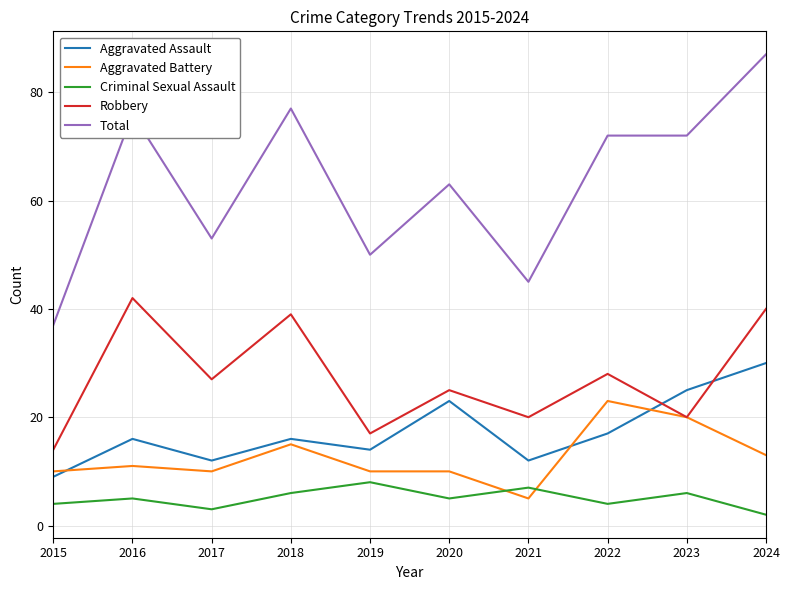

At which category is the sum across all series the highest?

2024